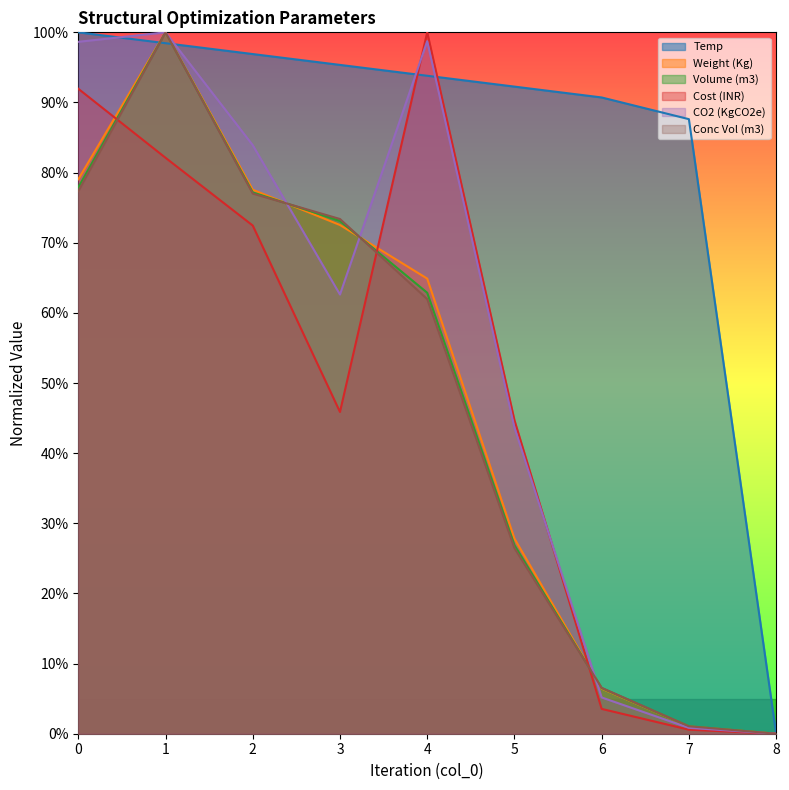

At which category is the sum across all series the highest?

1